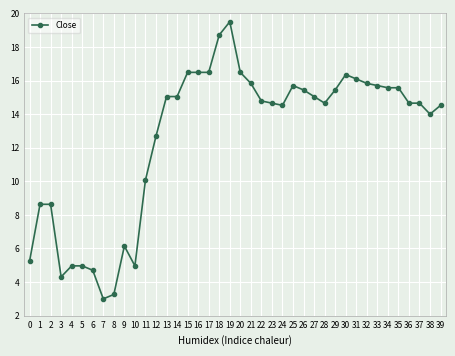

What is the difference between the maximum and minimum values?

16.5